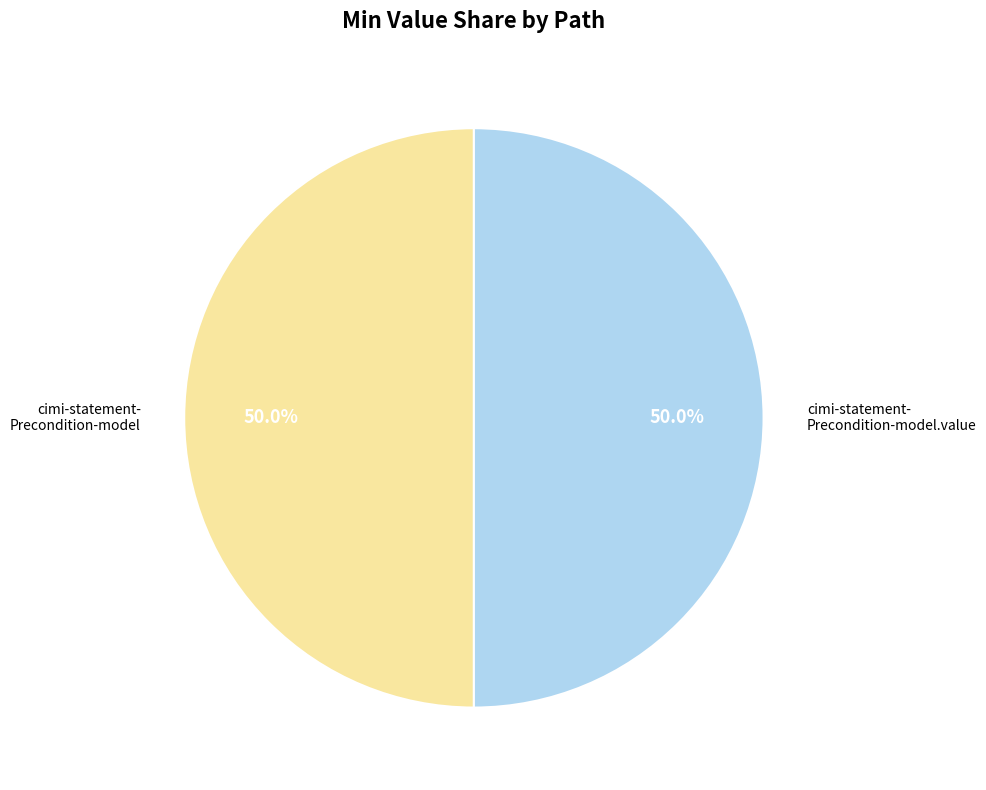

What is the ratio of the value at cimi-statement- Precondition-model to the value at cimi-statement- Precondition-model.value?

1.0